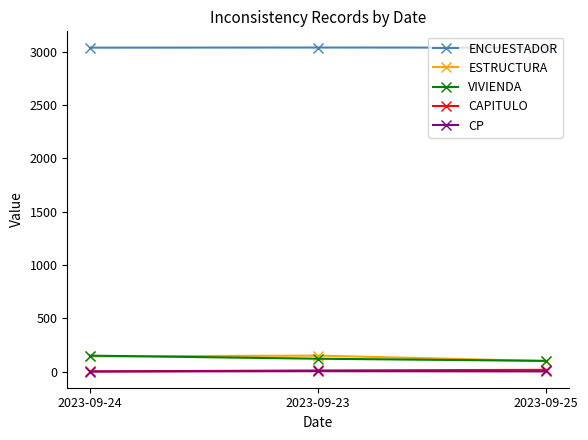

What is the total value across all series at 2023-09-23?

3320